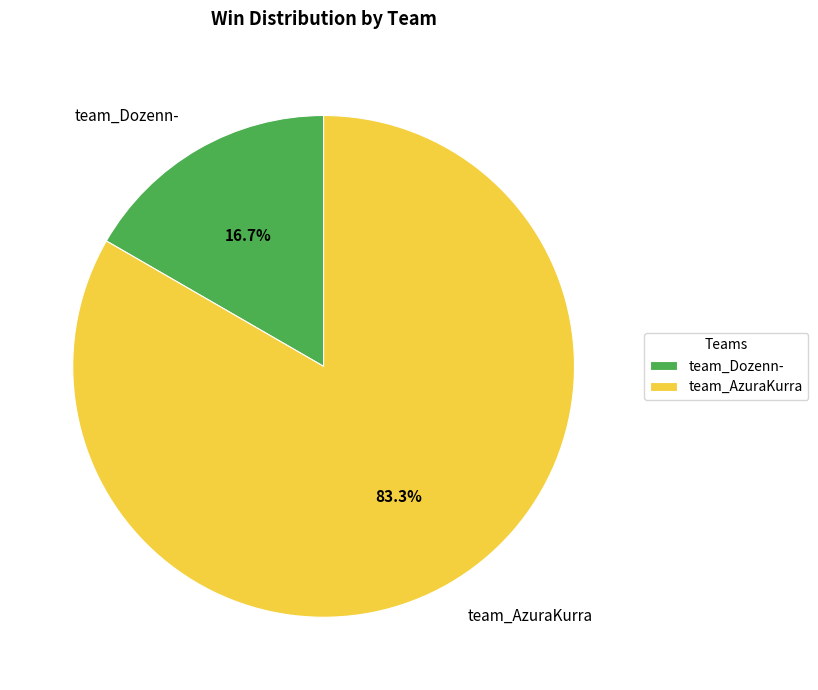

What percentage is the team_AzuraKurra slice, to the nearest percent?

83%